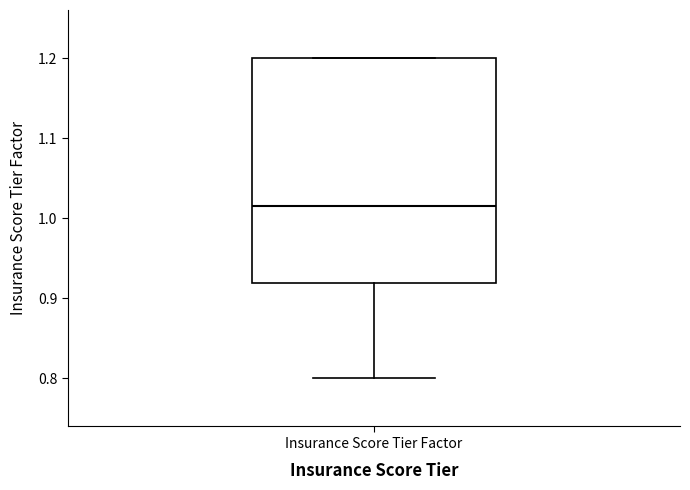

Transcribe this box plot: give where the median line is, the range the box spans, and where the two whiskers end, as read against the y-axis. The values are not printed on the chart, so give them approximately, as read against the axis.

median 1.01, box 0.92 to 1.20, whiskers 0.80 to 1.20